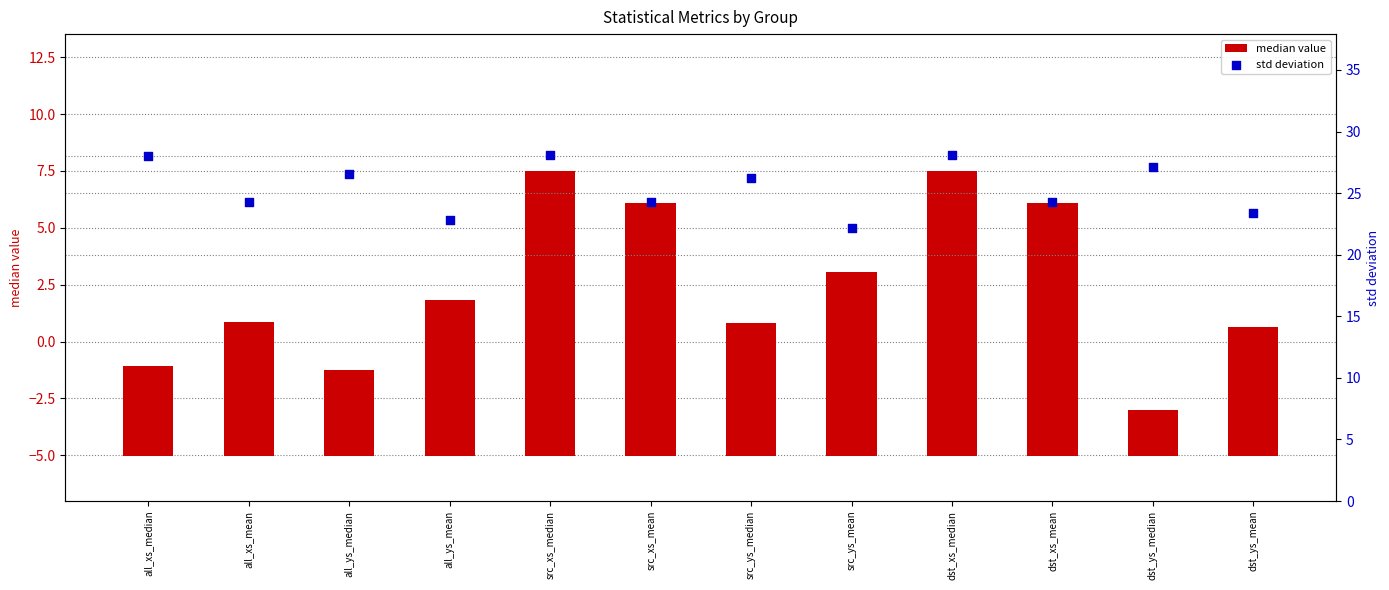

Which series reaches the minimum Y coordinate?

median value